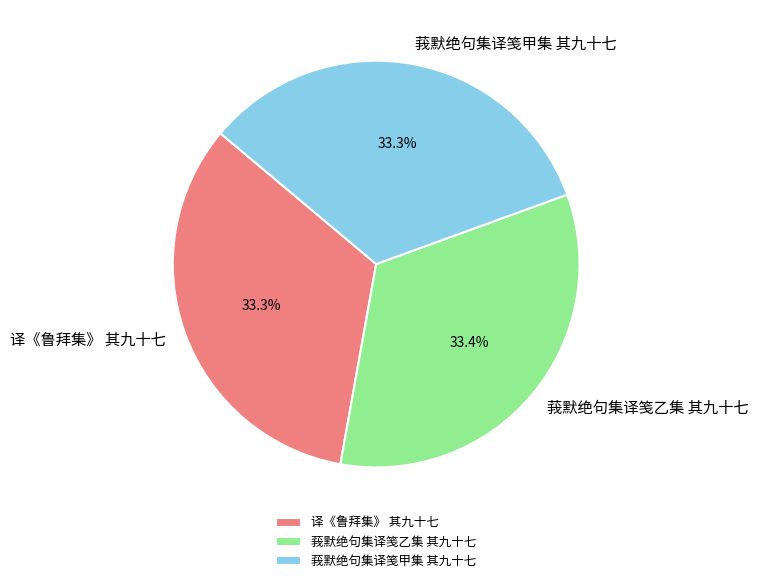

How many segments does this pie chart have?

3